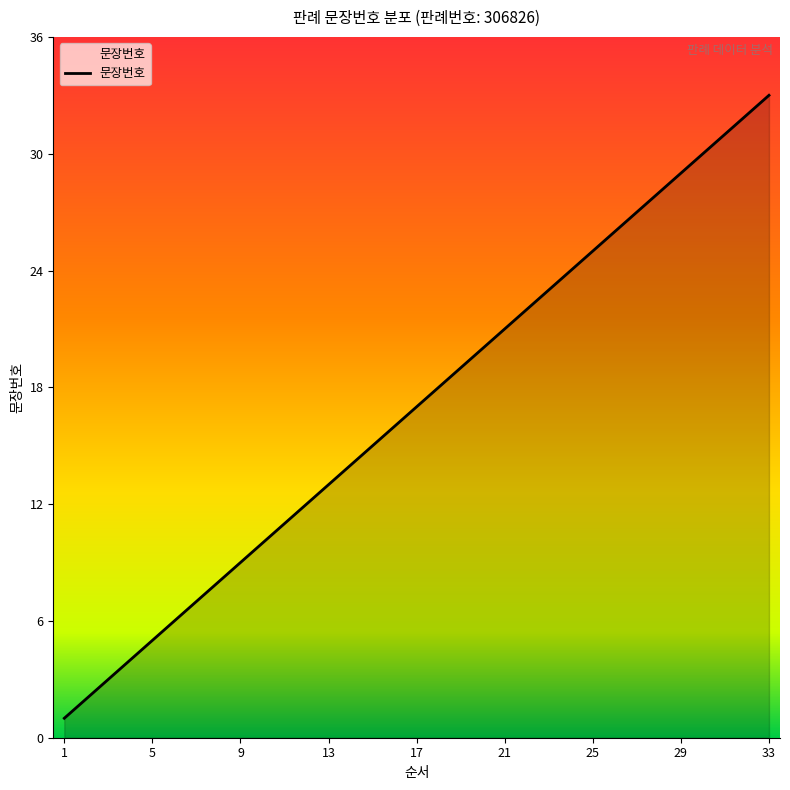

What is the greatest value displayed?

33